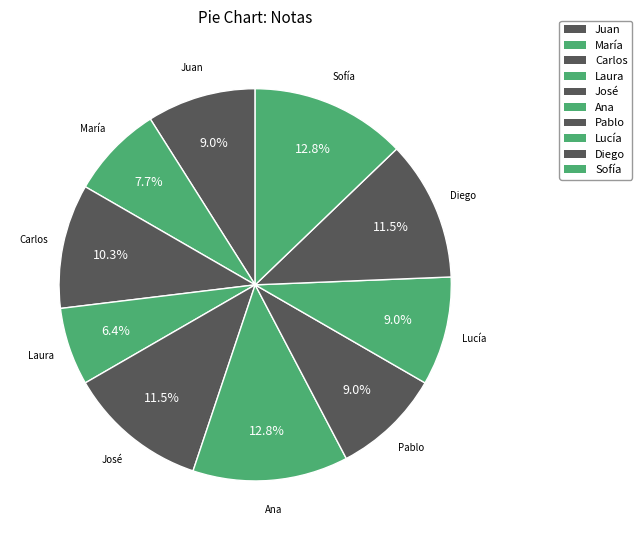

Count the number of slices in the pie.

10